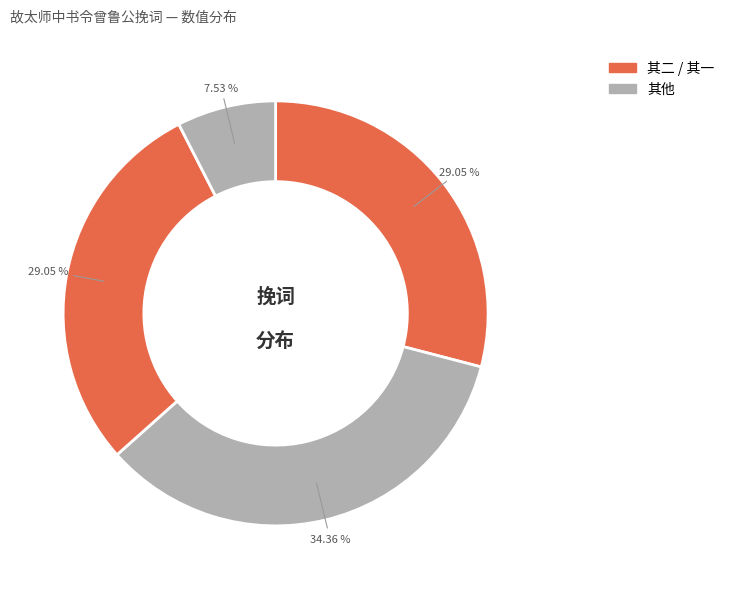

Count the number of slices in the pie.

4